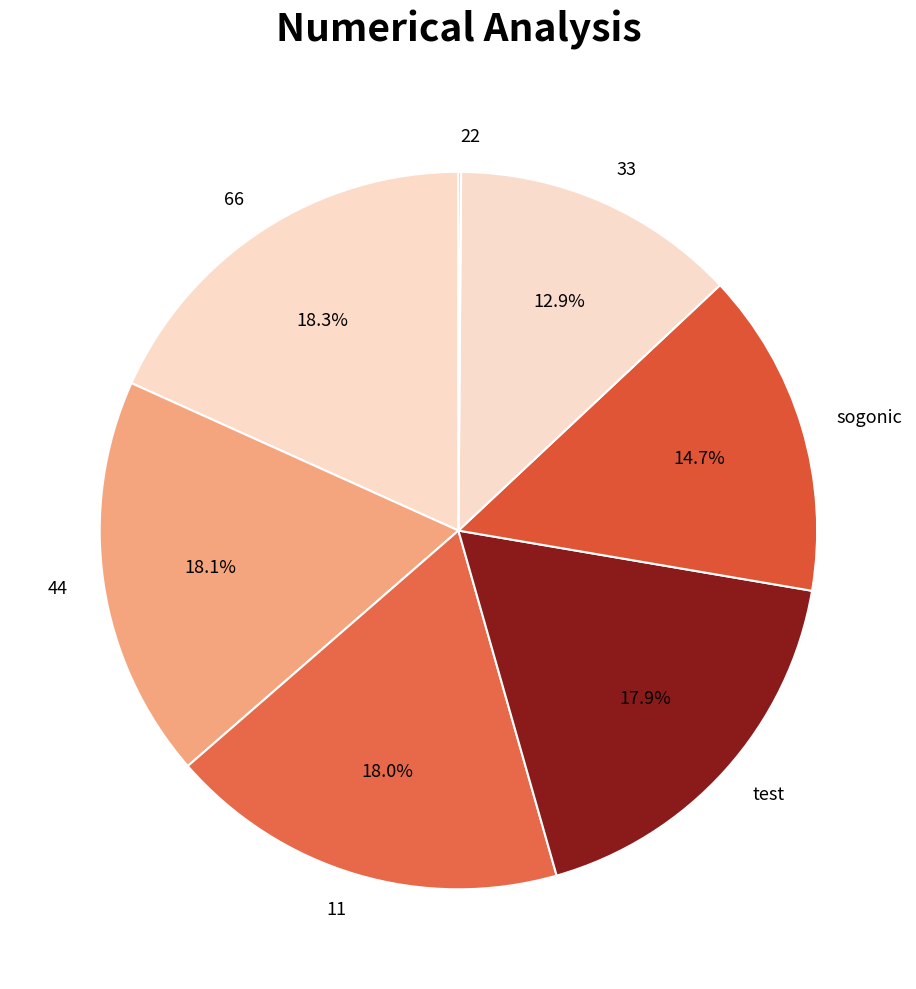

Approximately how many times larger is the value at 66 compared to test?

1.0